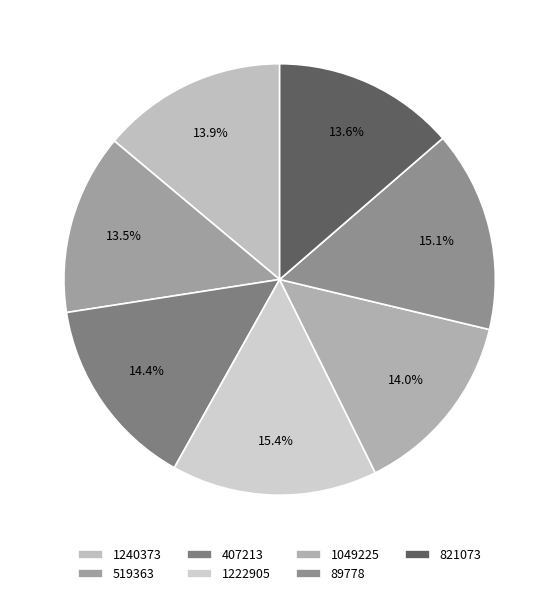

What percentage is the 89778 slice, to the nearest percent?

15%